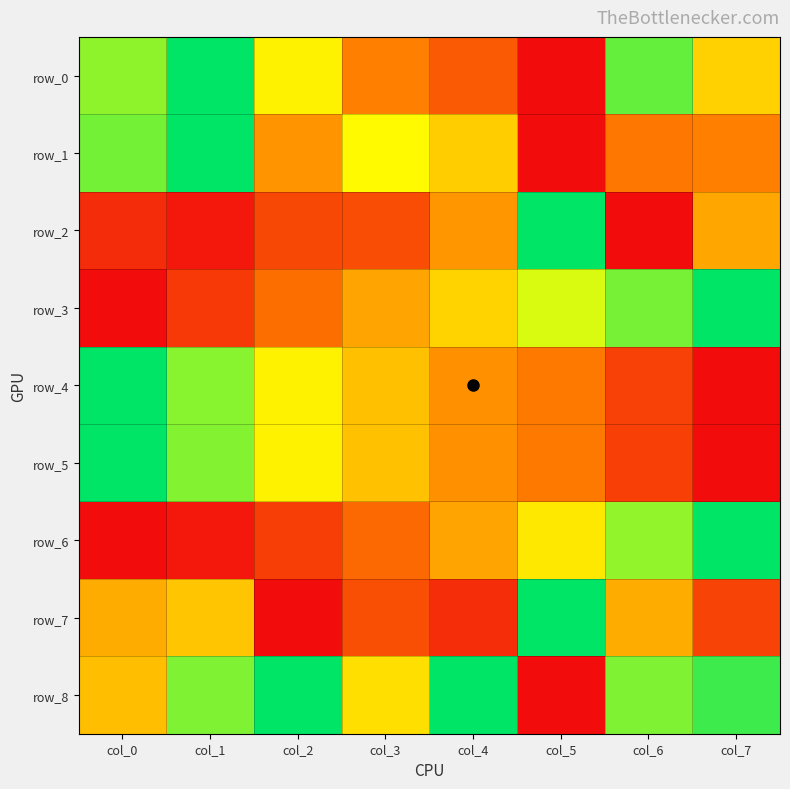

What is the total value across all series at col_0?

4.7